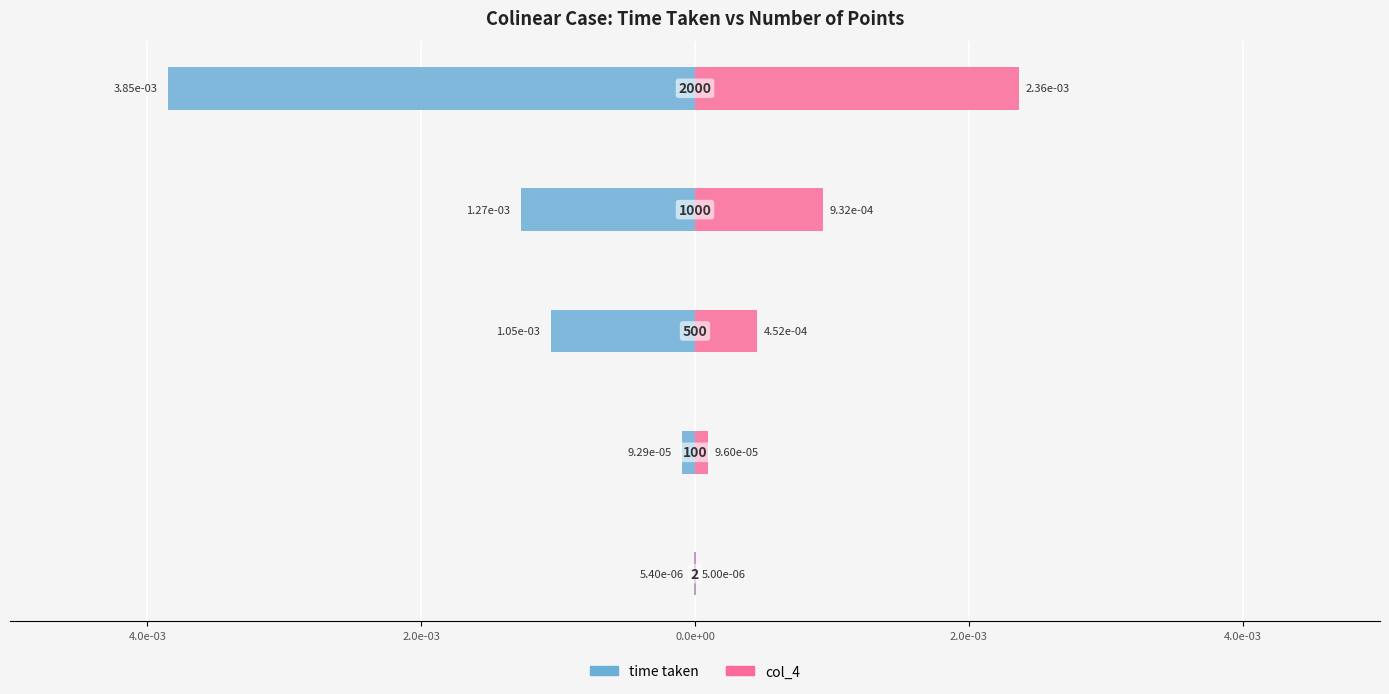

Which has a higher value, 0.0e+00 or 6.0e-03?

6.0e-03